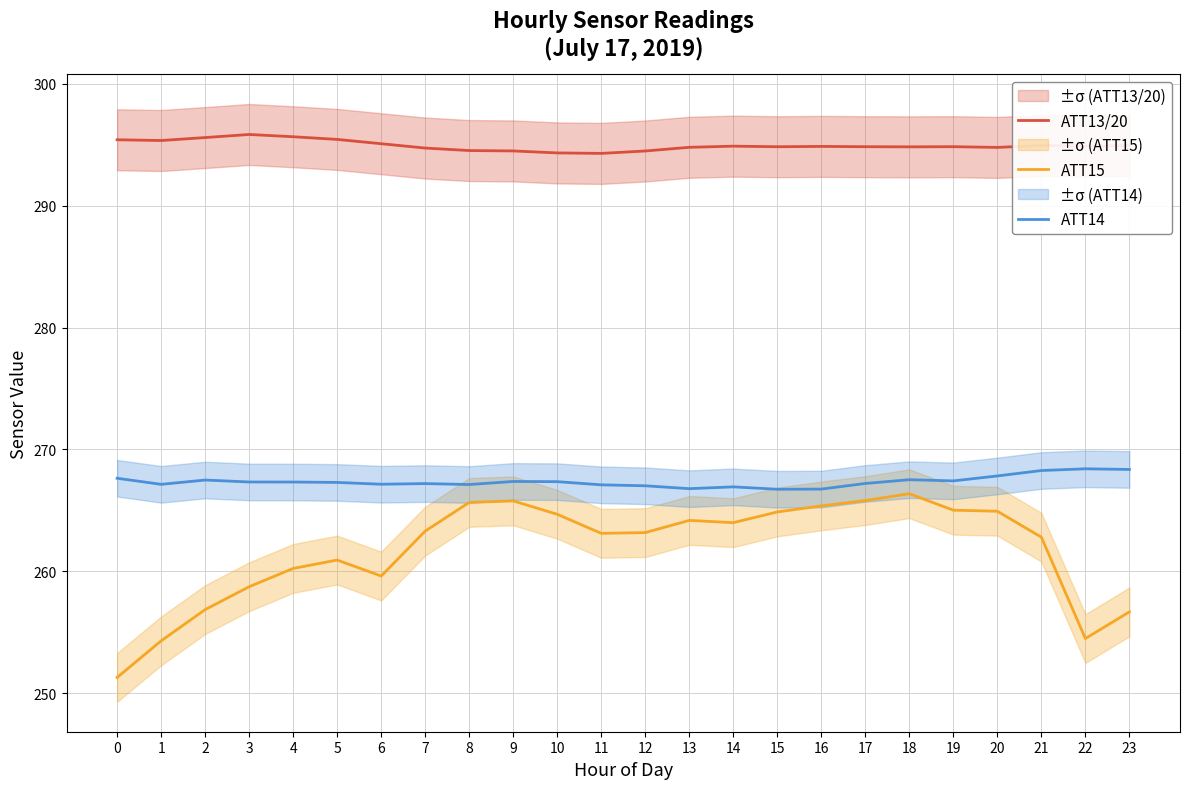

How many lines are shown in the chart?

3